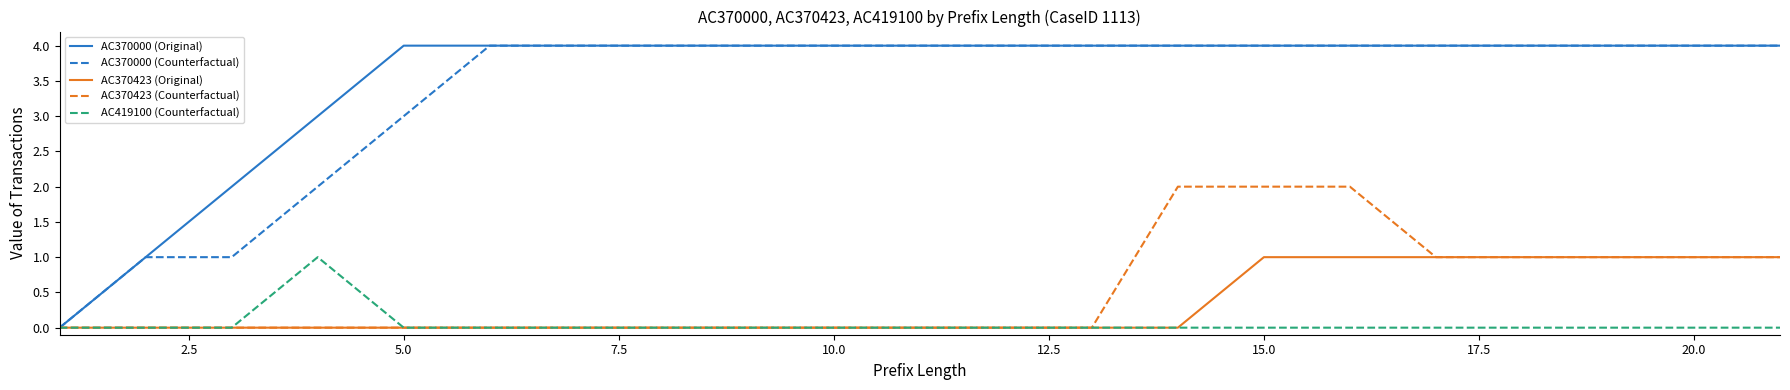

Reading right to left, what are all the values shown in this chart?

AC370000 (Original): 4	4	4	4	4	4	4	4	4	4	4	4	4	4	4	4	4	3	2	1	0
AC370000 (Counterfactual): 4	4	4	4	4	4	4	4	4	4	4	4	4	4	4	4	3	2	1	1	0
AC370423 (Original): 1	1	1	1	1	1	1	0	0	0	0	0	0	0	0	0	0	0	0	0	0
AC370423 (Counterfactual): 1	1	1	1	1	2	2	2	0	0	0	0	0	0	0	0	0	0	0	0	0
AC419100 (Counterfactual): 0	0	0	0	0	0	0	0	0	0	0	0	0	0	0	0	0	1	0	0	0